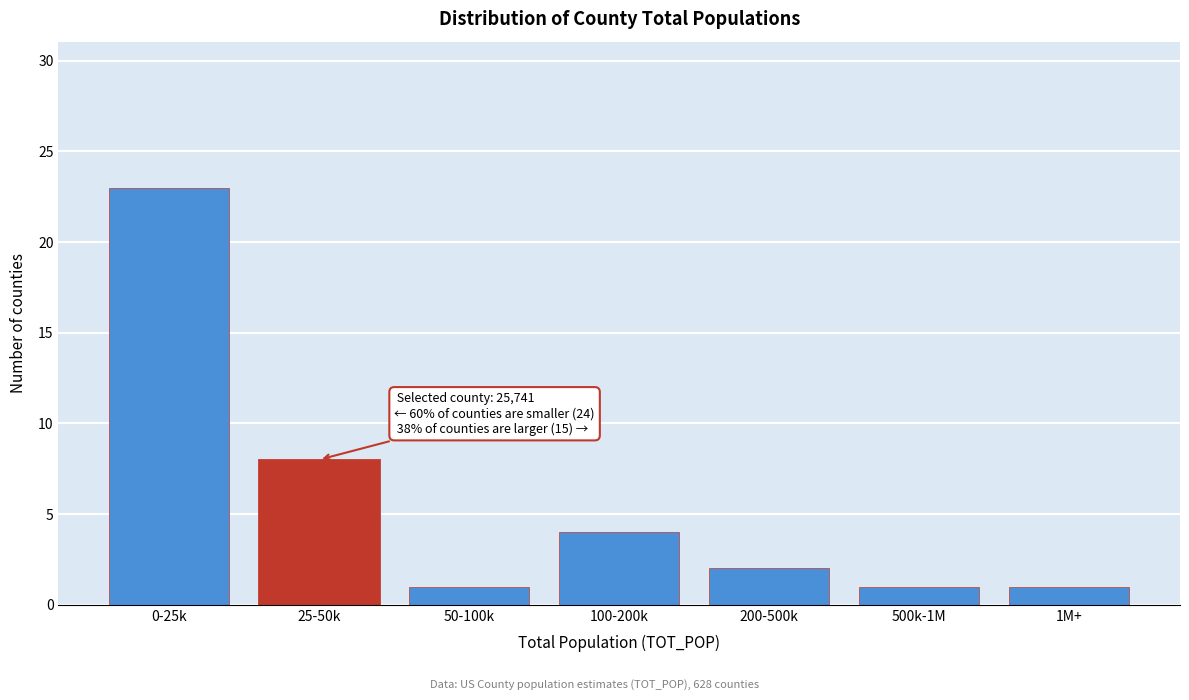

Reading left to right, list all the values displayed in this chart.

0-25k=23	25-50k=8	50-100k=1	100-200k=4	200-500k=2	500k-1M=1	1M+=1